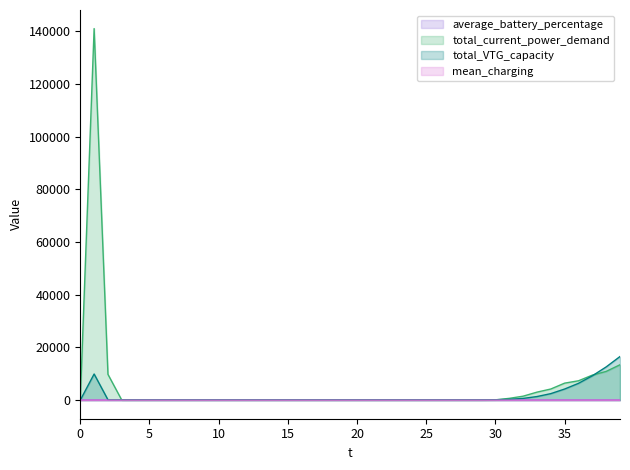

How many values in total_current_power_demand are above zero?

12